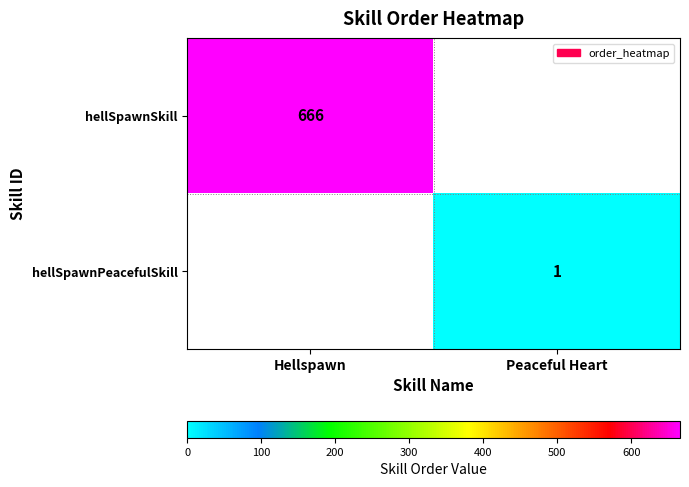

Which category has the lowest value across all series?

Peaceful Heart